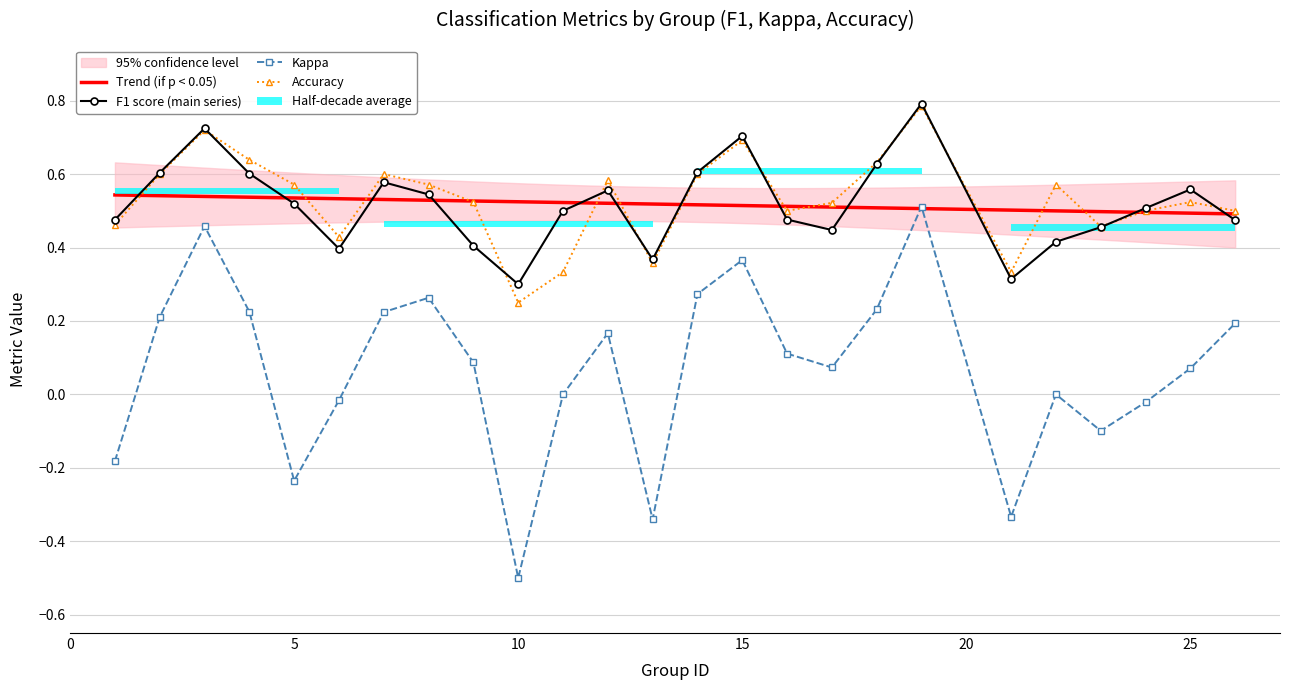

The accuracy series shows 1.0 at 3. True or false?

False